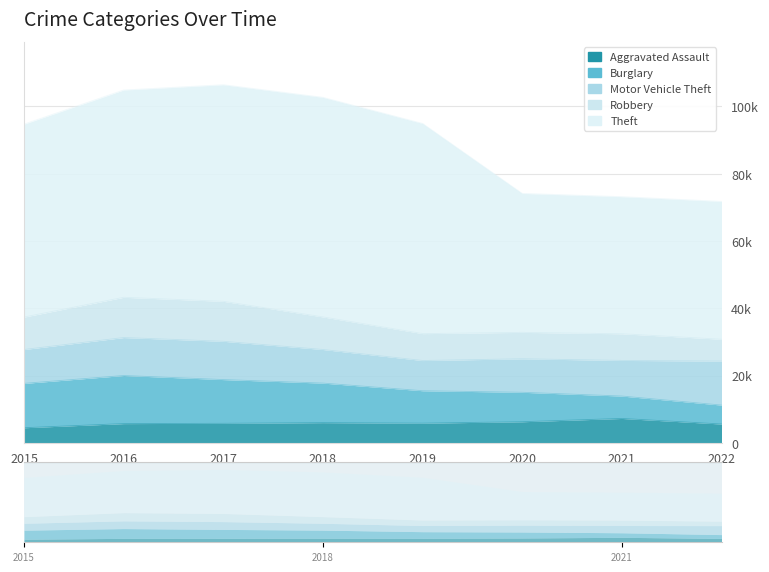

After their last crossing, which series has the higher values: Burglary or Motor Vehicle Theft?

Motor Vehicle Theft